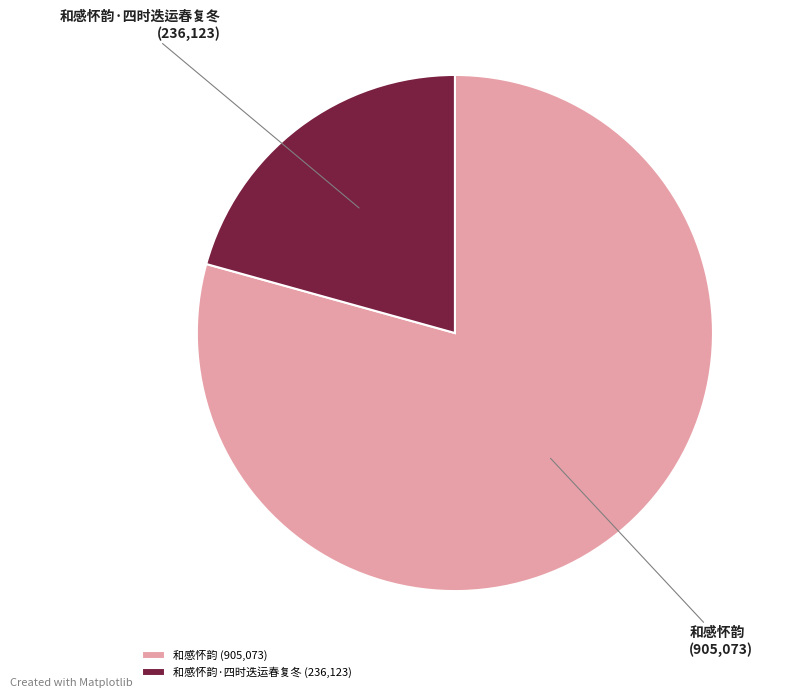

Is the sum of 和感怀韵·四时迭运春复冬 and 和感怀韵 greater than half?

Yes